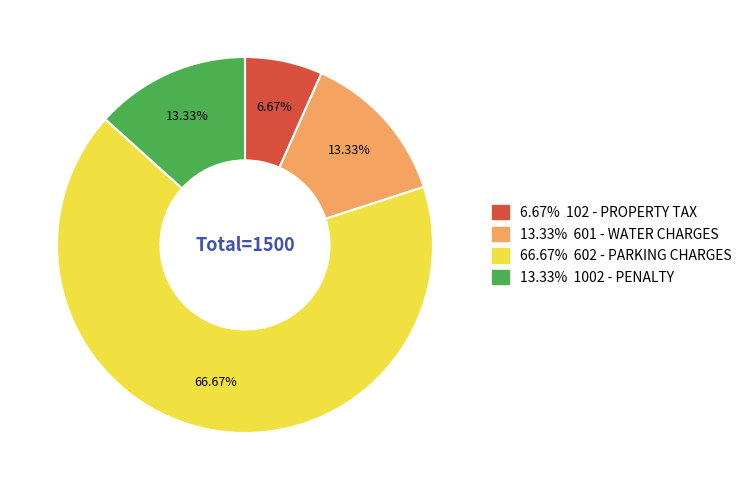

Does any single category account for the majority?

Yes